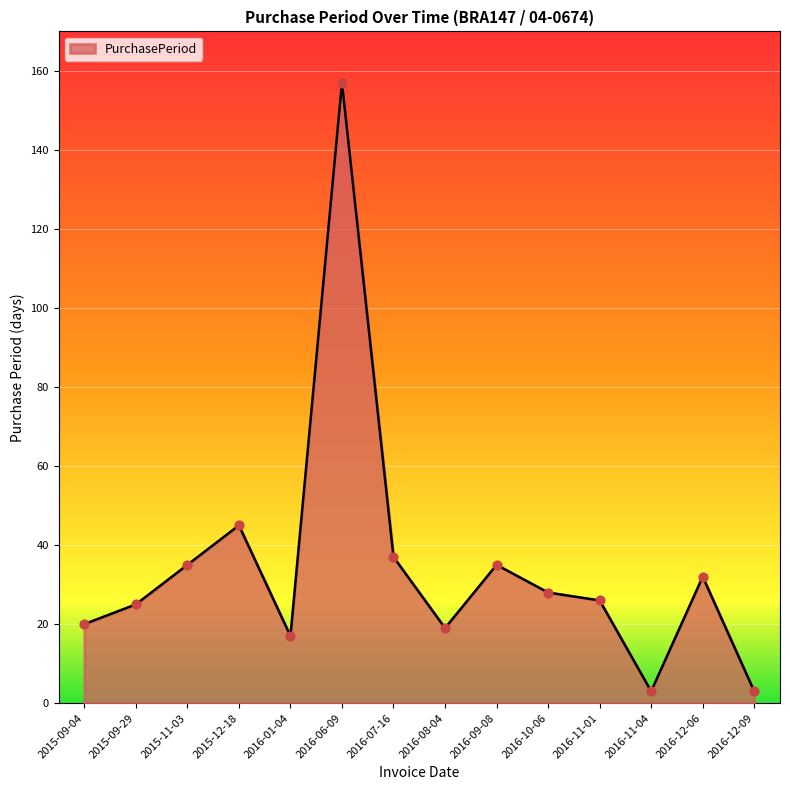

What is the change in value from 2015-09-29 to 2015-11-03?

+10